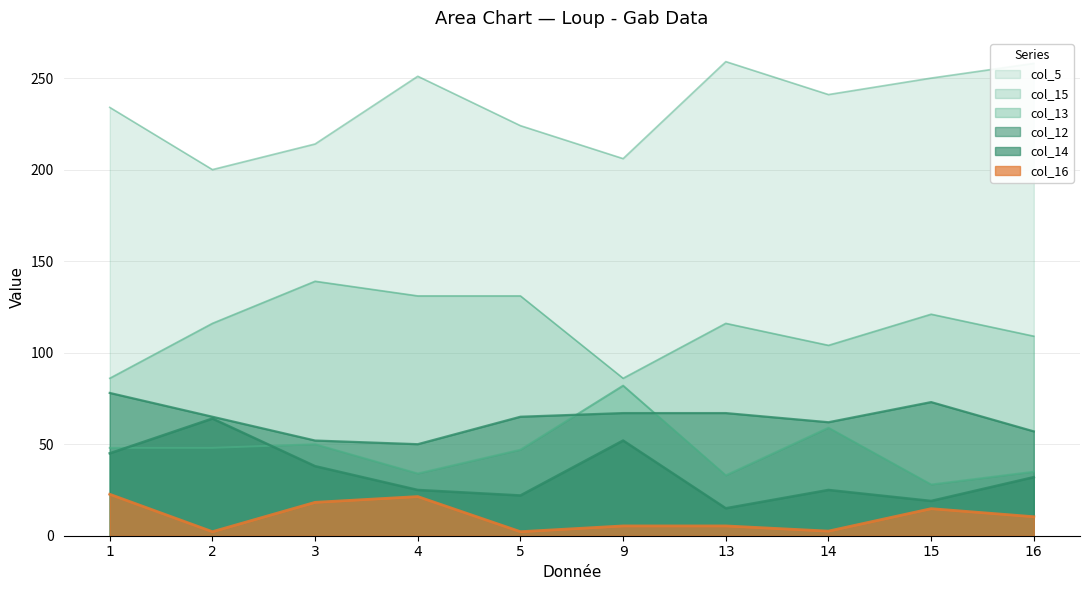

What is the smallest value displayed?

2.2